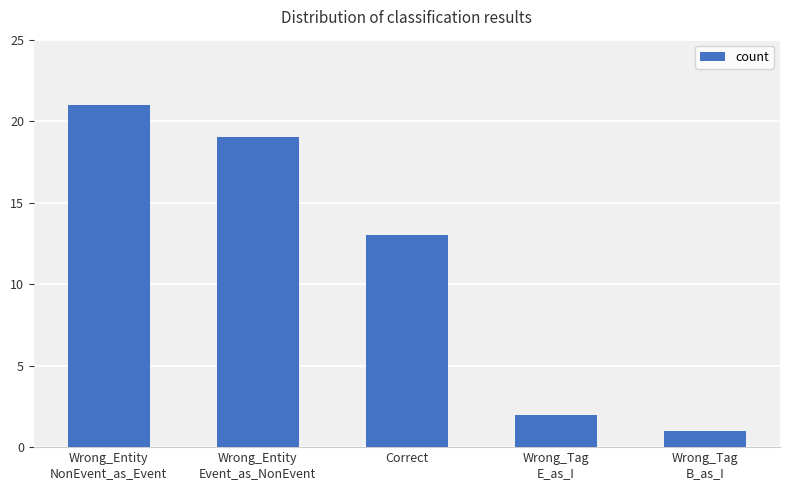

The chart shows a value of 6 at Correct. True or false?

False